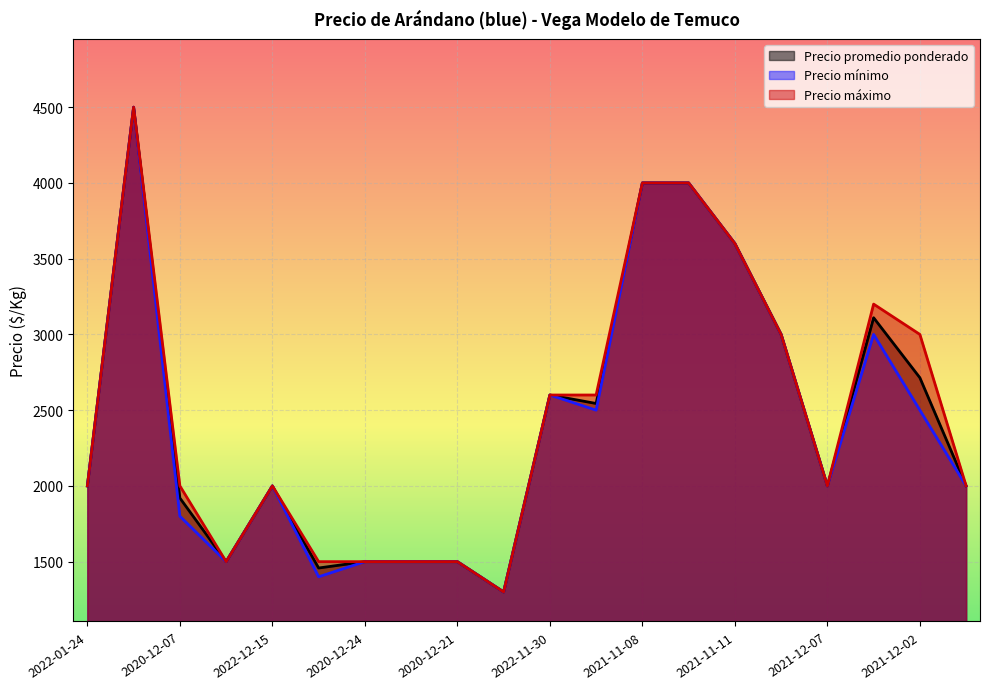

At which category is the sum across all series the highest?

2021-11-04